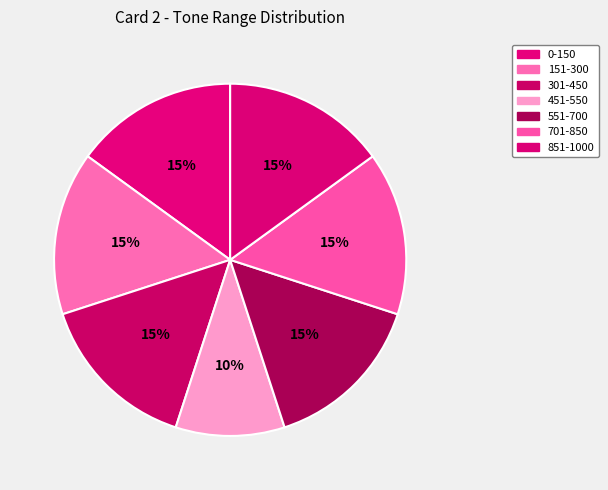

Which category has the smallest portion of the pie?

451-550